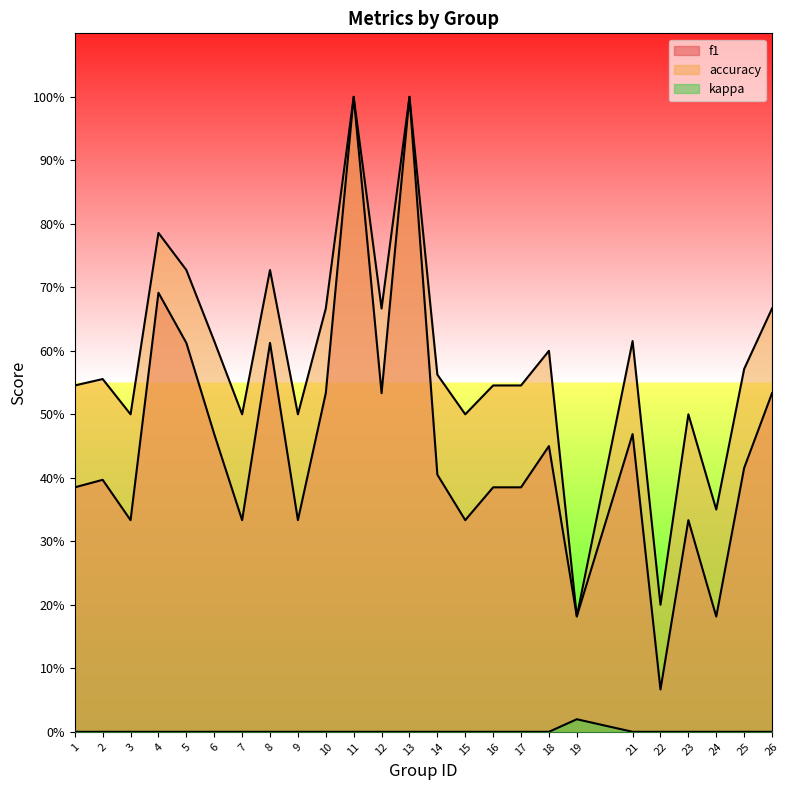

What value does the f1 series have at 14?

0.4